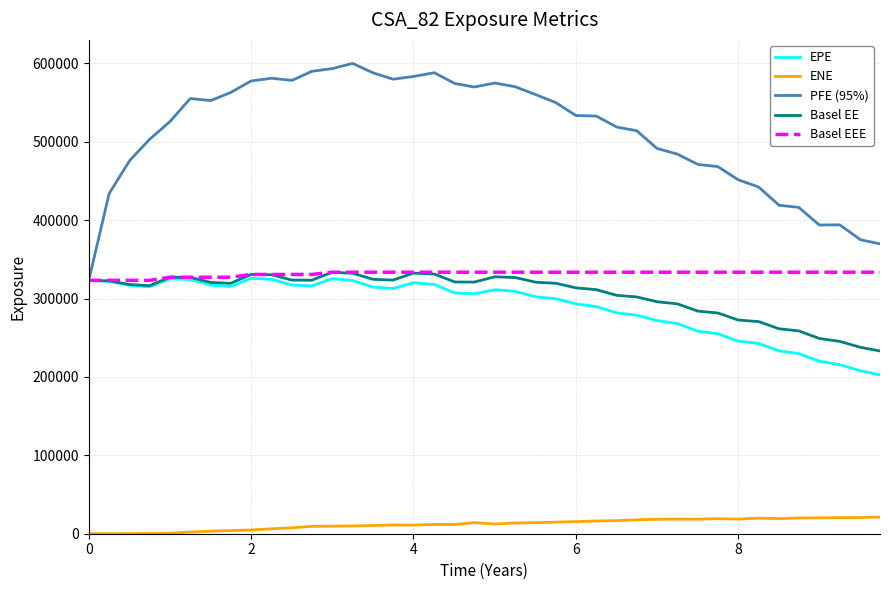

True or false: ENE and PFE (95%) intersect in this chart.

False